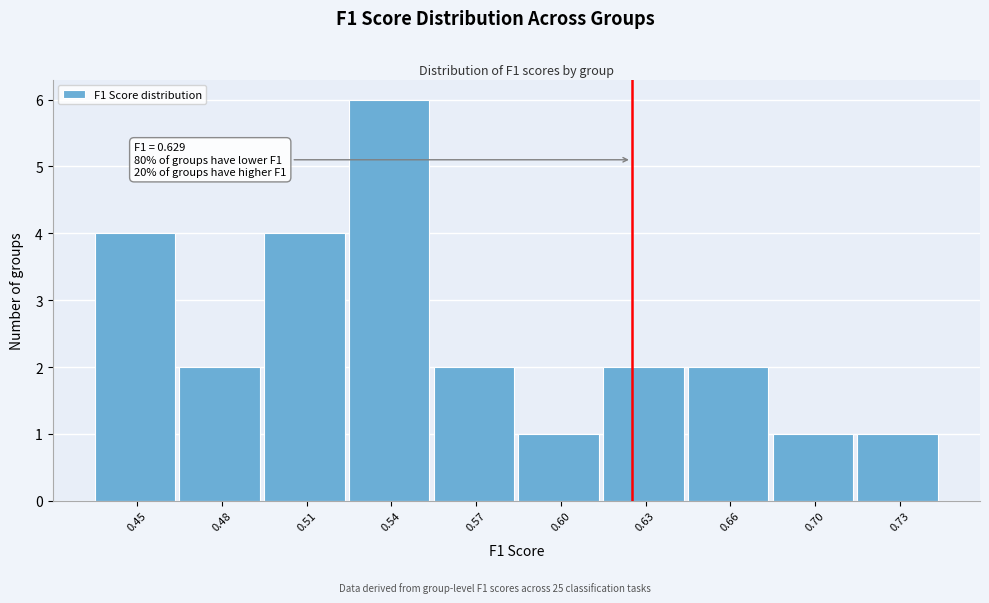

Reading left to right, transcribe all the data shown in this chart.

0.45=4	0.48=2	0.51=4	0.54=6	0.57=2	0.60=1	0.63=2	0.66=2	0.70=1	0.73=1